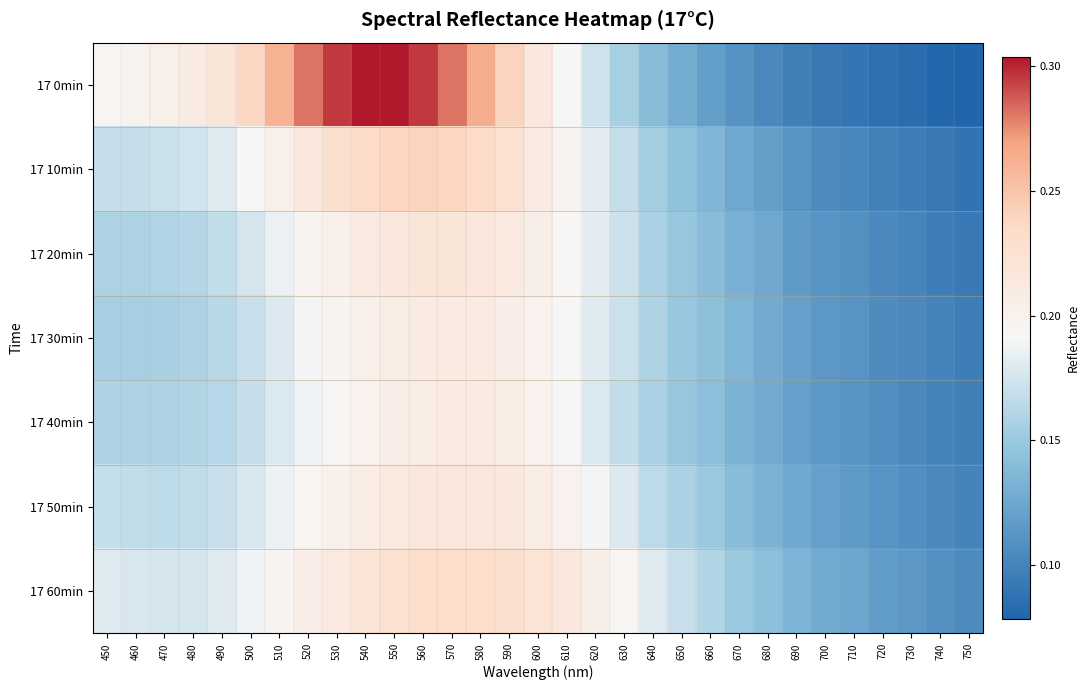

Count the number of categories in the chart.

31